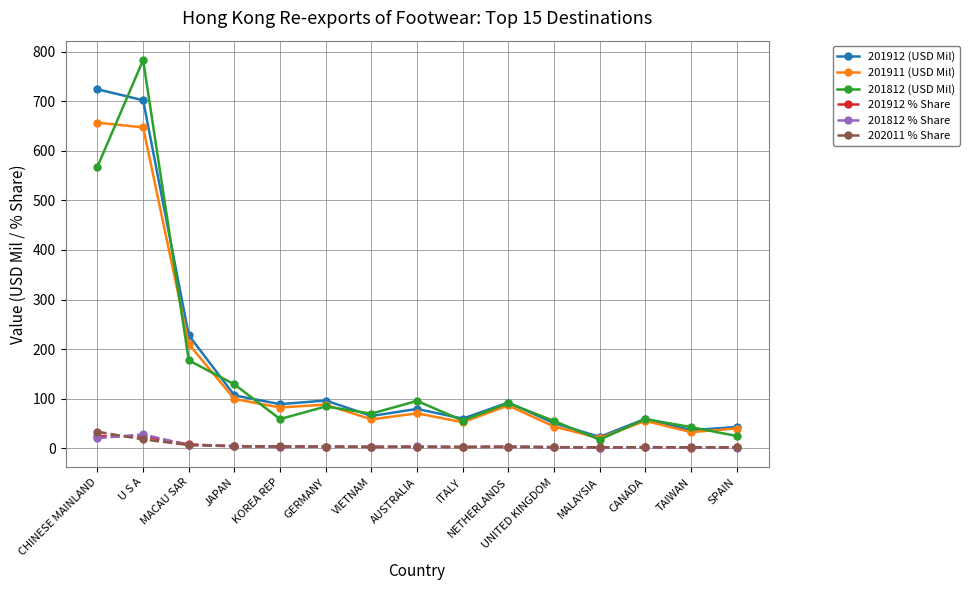

Which series has the largest total across all categories?

201912 (USD Mil)